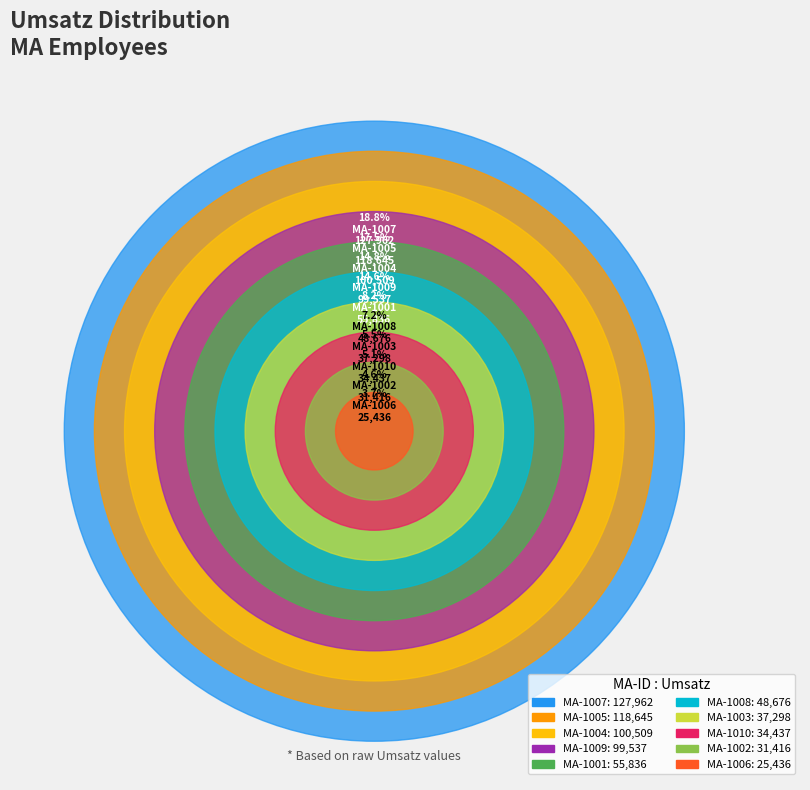

True or false: MA-1007 accounts for 28% of the total.

False